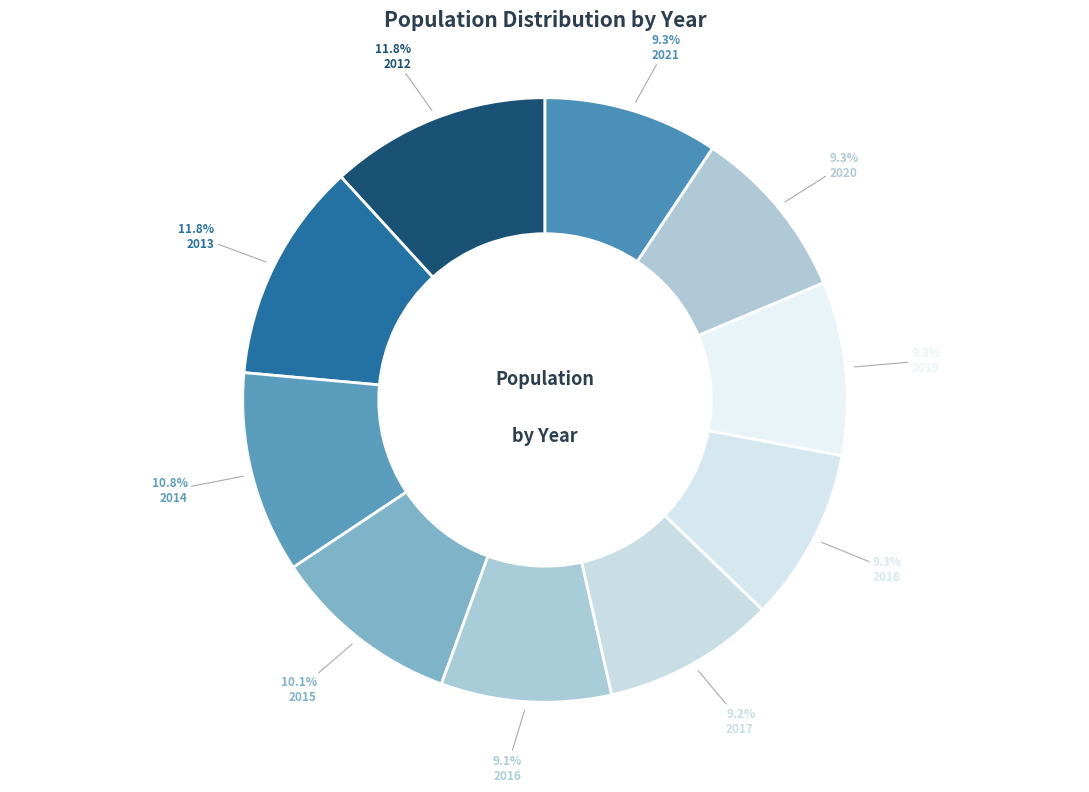

Count the number of slices in the pie.

10